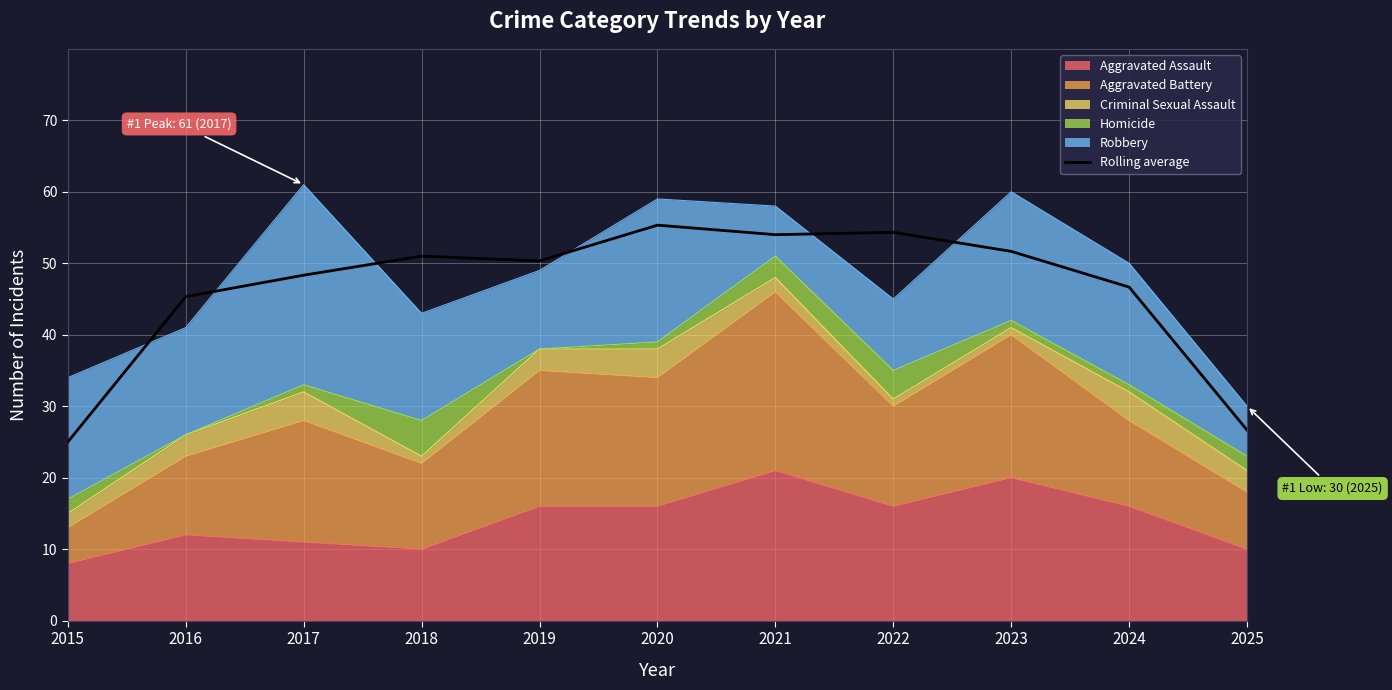

At which category does the data reach its first local peak?

2018